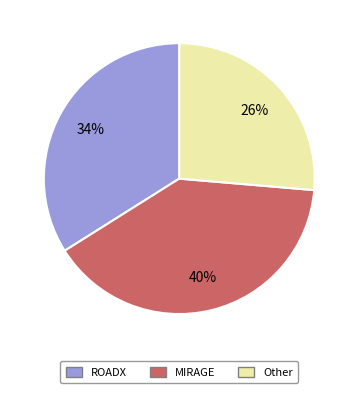

Is there any slice that represents more than half of the pie?

No